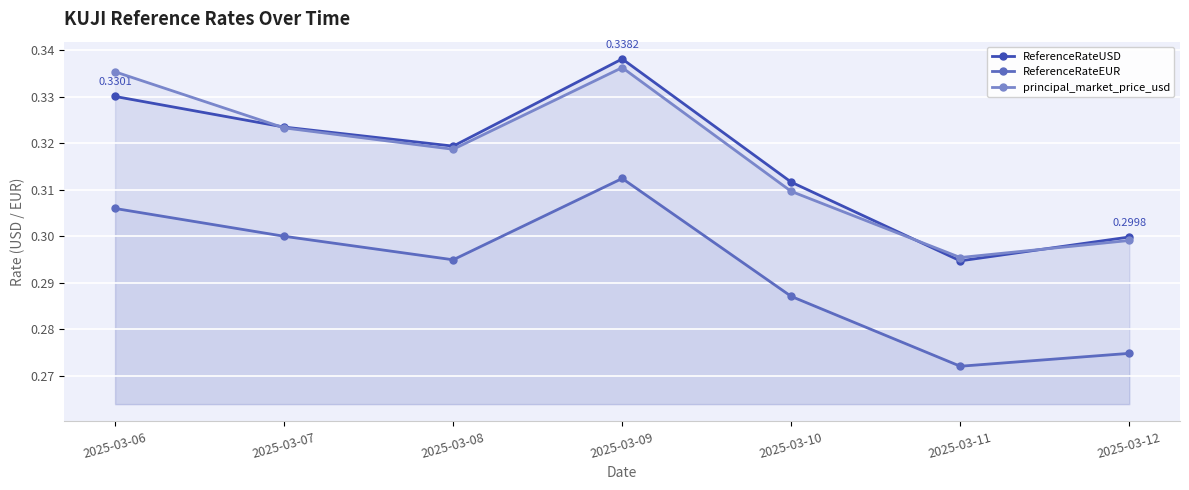

At 2025-03-07, list the series in order from largest to smallest.

ReferenceRateUSD, principal_market_price_usd, ReferenceRateEUR